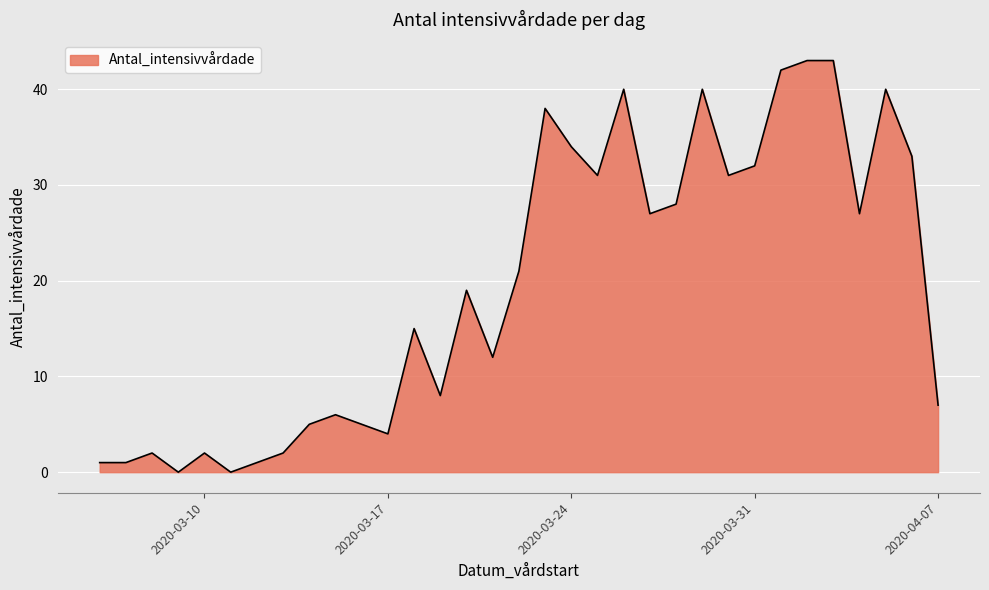

At which label is the value closest to 21?

2020-03-22